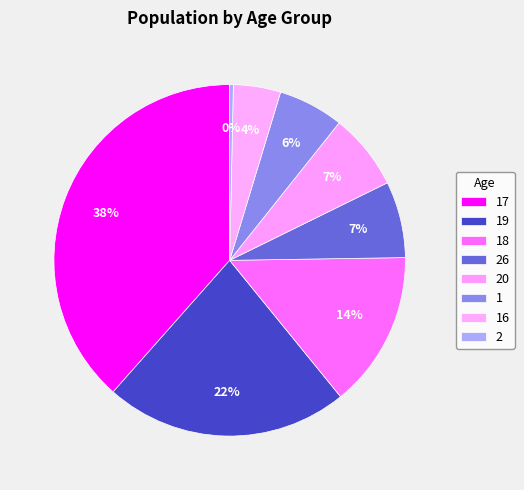

What portion of the pie excludes 16?

95.7%